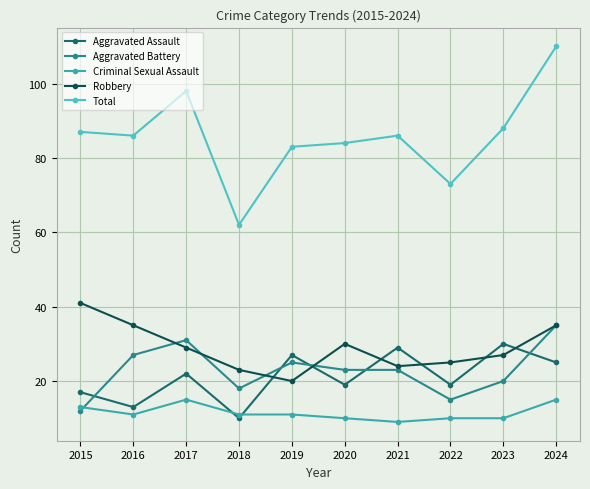

At which category does Criminal Sexual Assault reach its first local valley?

2016